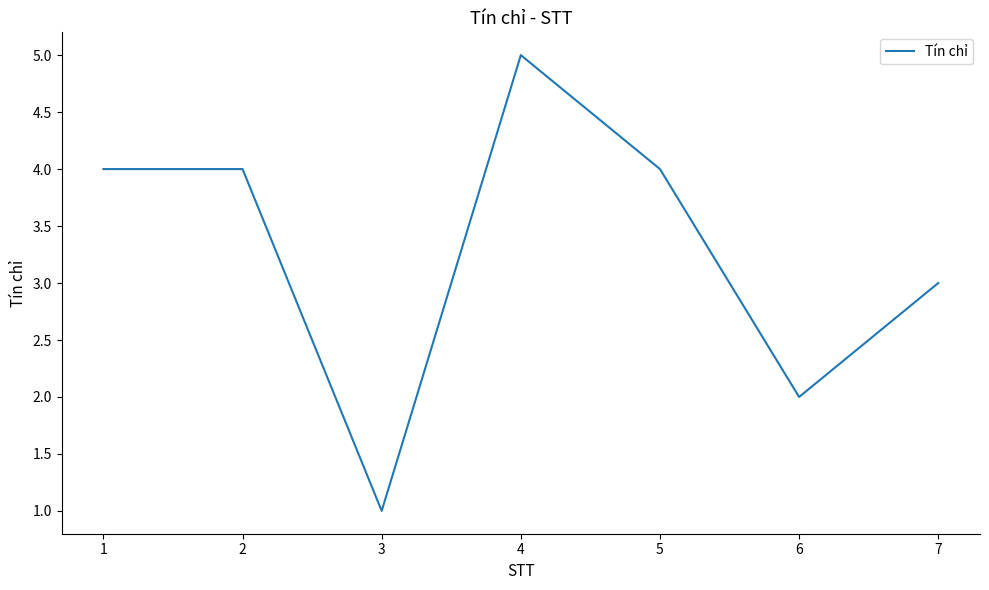

How many distinct data groups are displayed?

1